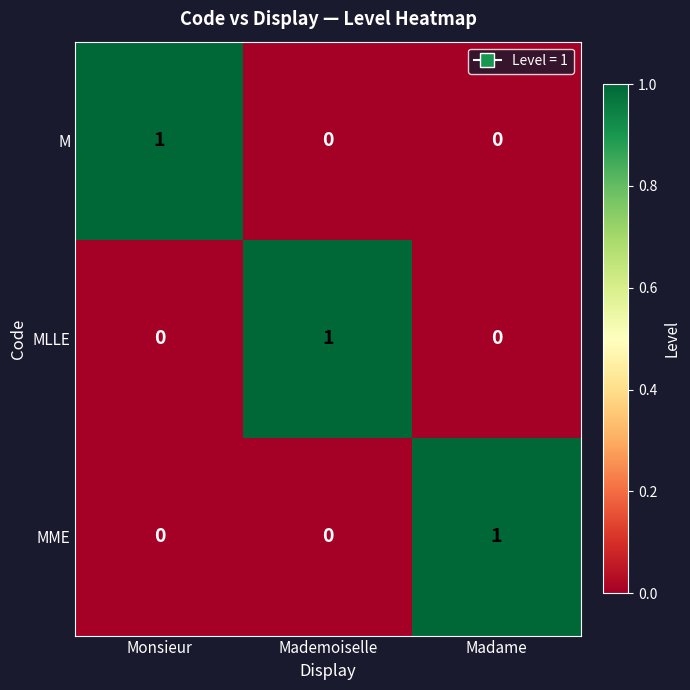

The value of MLLE at Monsieur is 0. True or false?

True